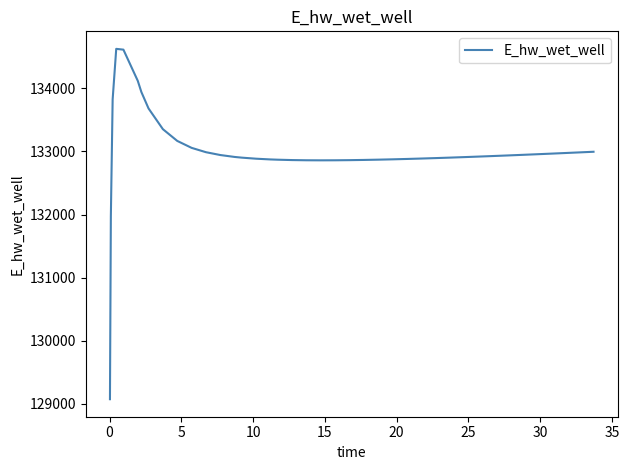

What is the average value?

132995.3